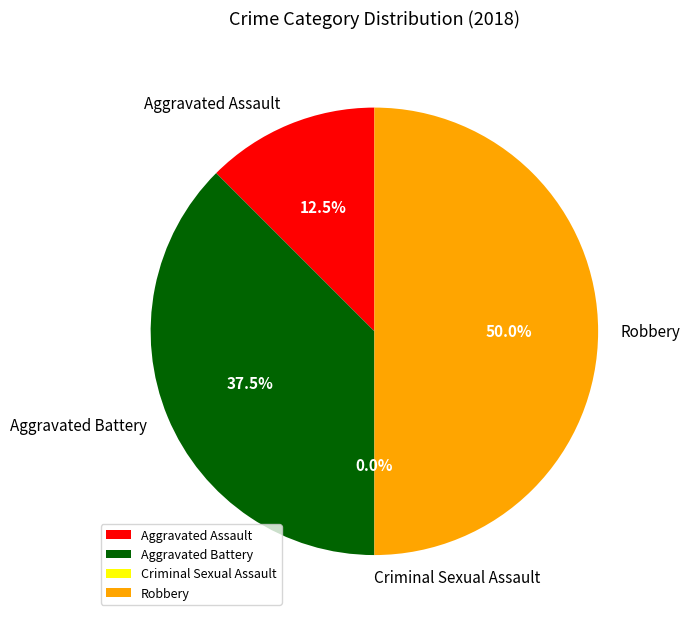

Is there a majority slice in this chart?

No